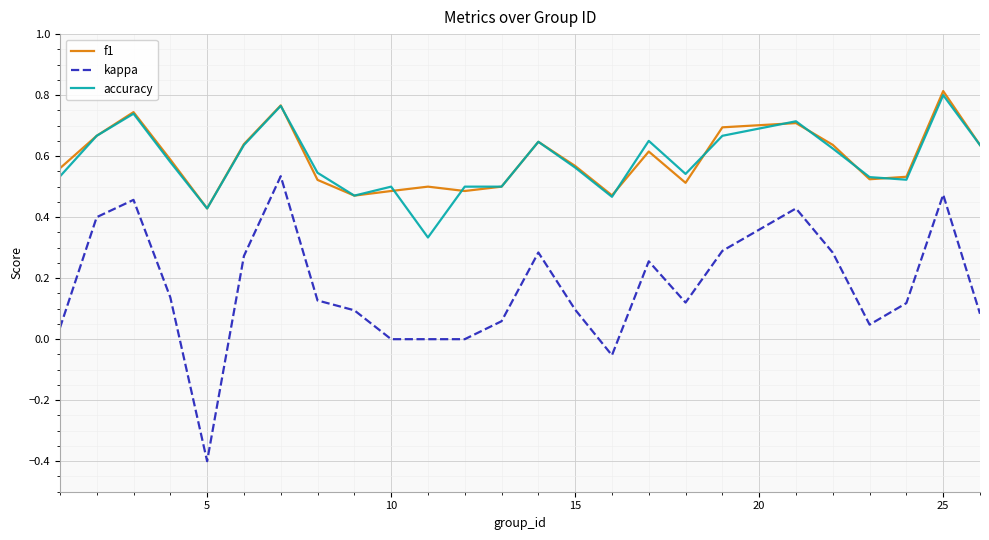

Which series has the widest spread of values?

kappa